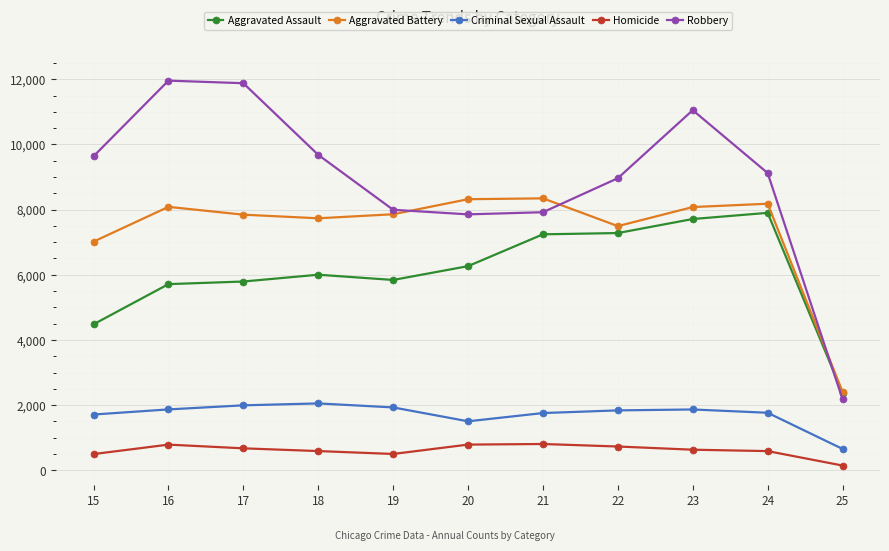

Does the chart display data point markers on the line(s)?

Yes